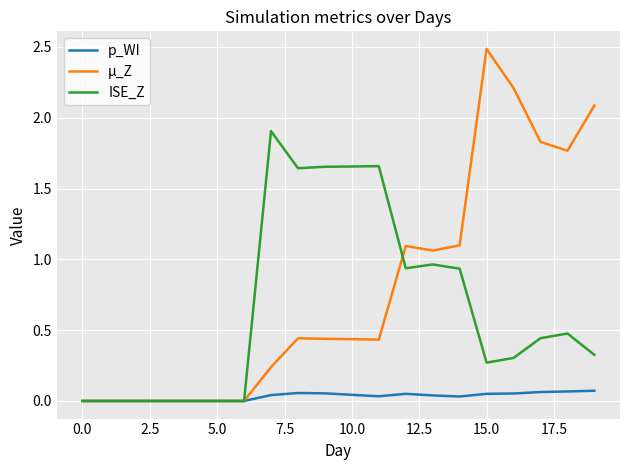

What is the maximum value shown in the chart?

2.5